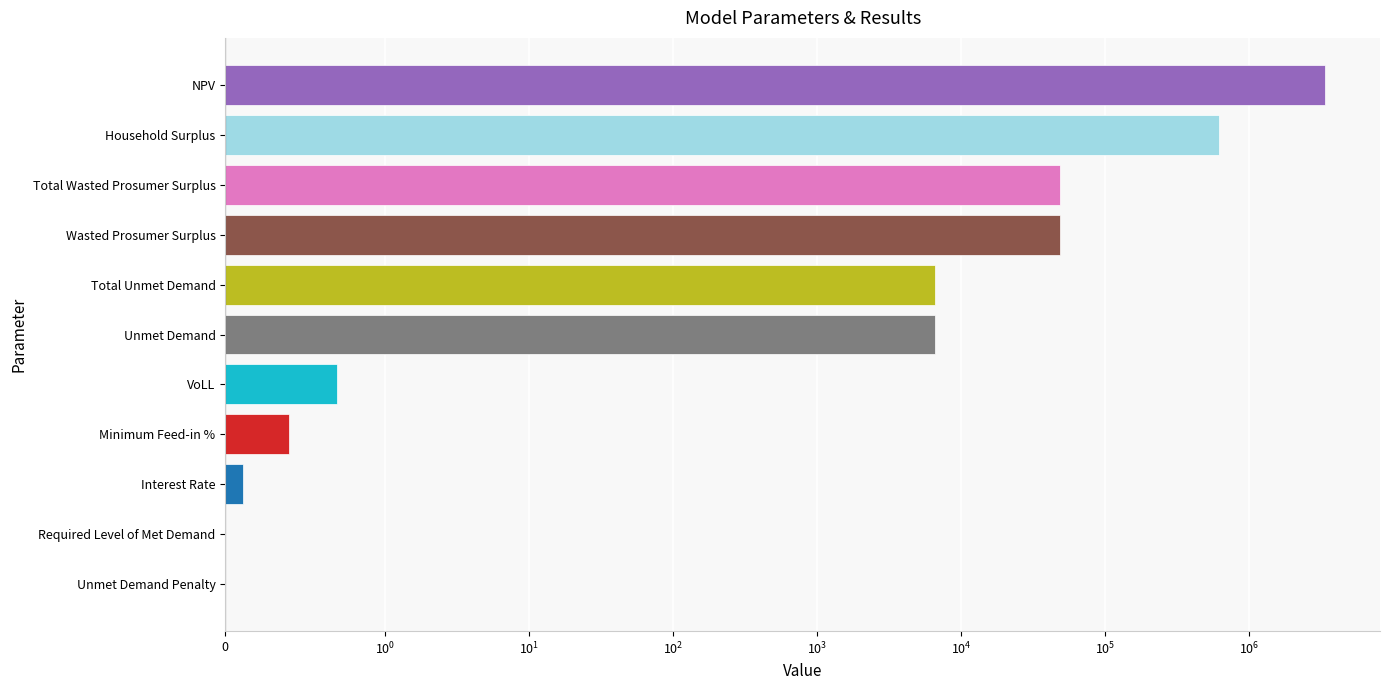

What is the greatest value displayed?

3367339.5